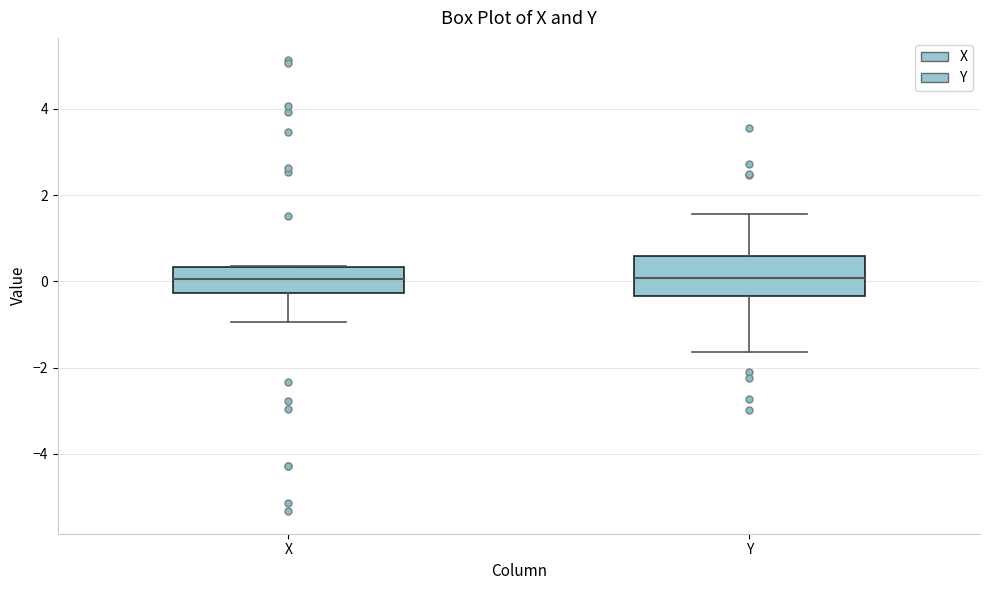

Reading left to right, read every box against the y-axis: the position of its median line, the range the box covers, and the ends of its whiskers. The values are not printed on the chart, so give them approximately, as read against the axis.

X: median 0.0, box -0.2 to 0.4, whiskers -1.0 to 0.4
Y: median 0.0, box -0.4 to 0.6, whiskers -1.6 to 1.6